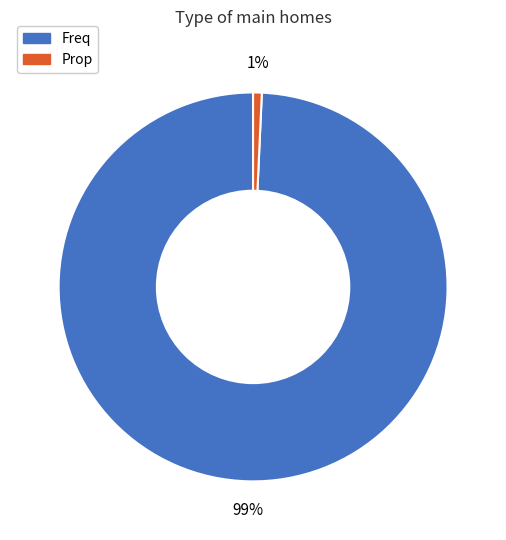

What percentage is the Prop slice, to the nearest percent?

1%